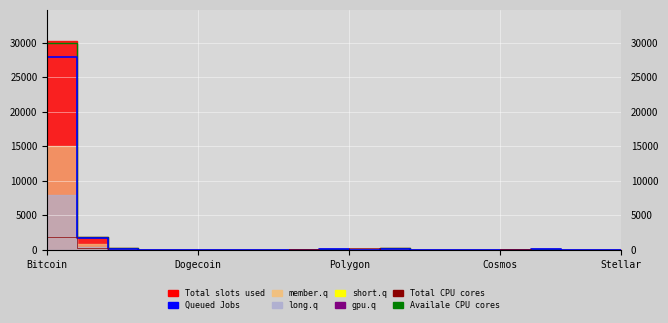

What is the difference between the second highest and second lowest values in the Availale CPU cores series?

1819.9